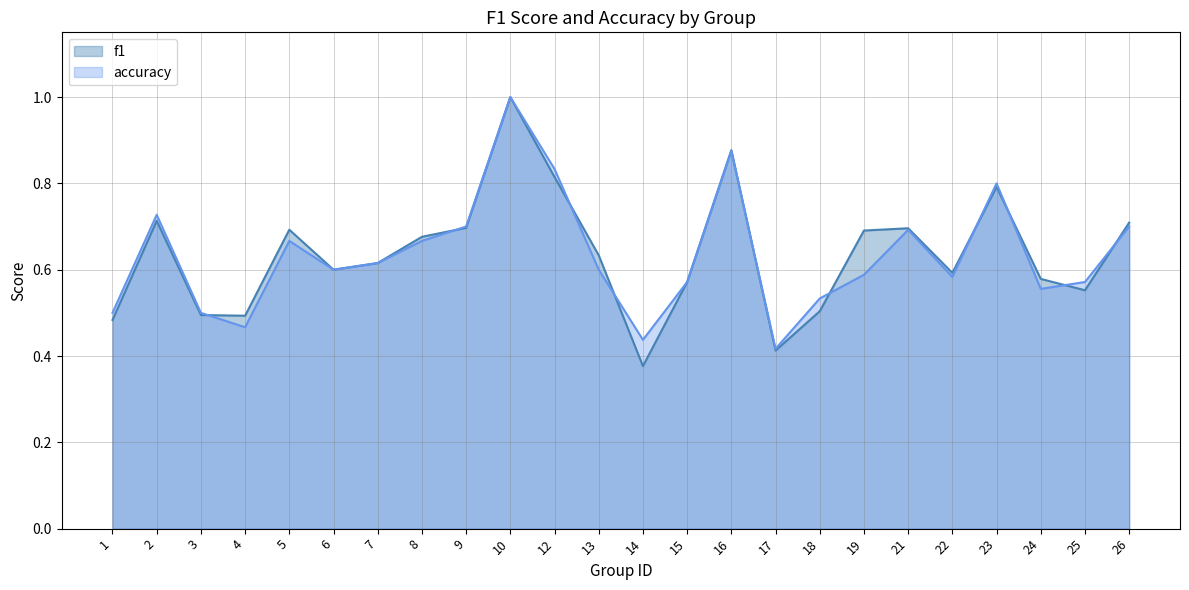

How many lines are shown in the chart?

2